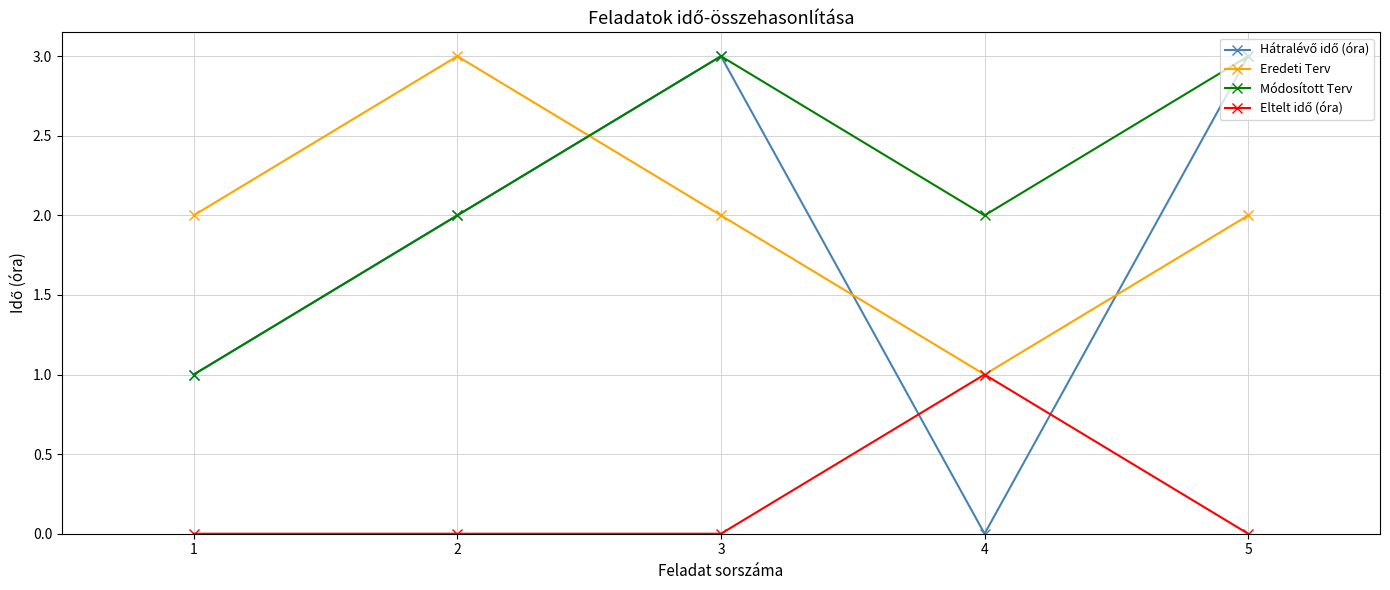

Which category has the lowest value in the Eredeti Terv series?

4